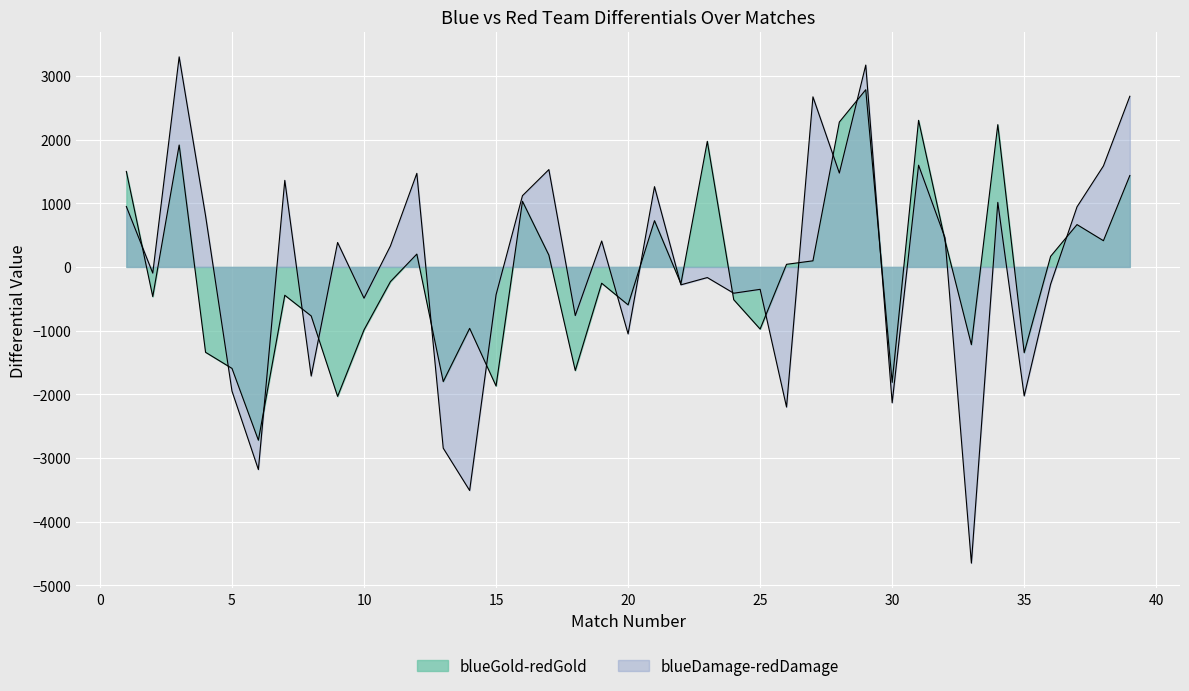

What is the minimum value for blueGold-redGold?

-2722